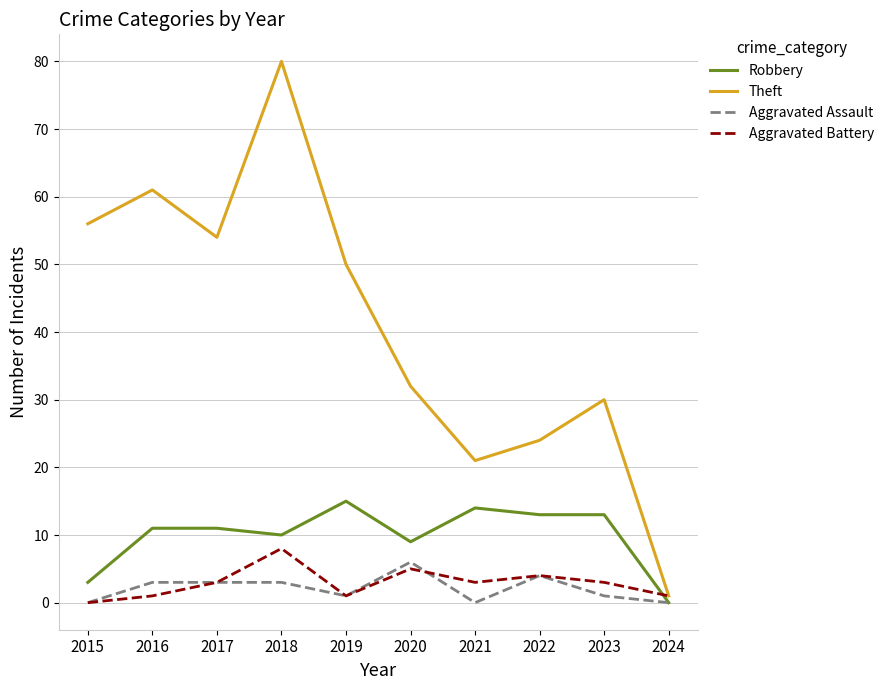

True or false: Theft has a value of 24 at 2022.

True